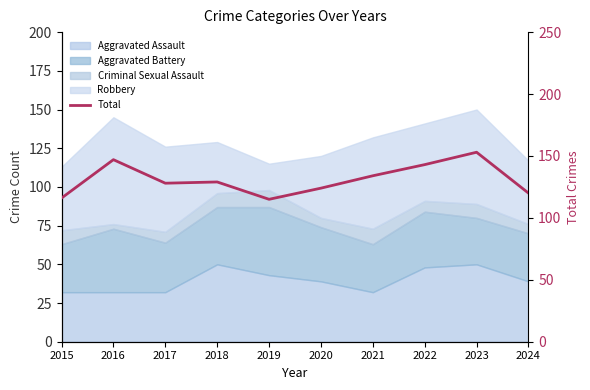

What is the value of the 10th point from the left?

120